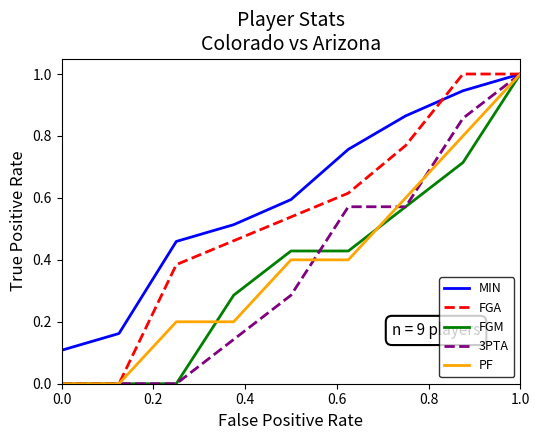

What is the maximum value for PF?

1.0